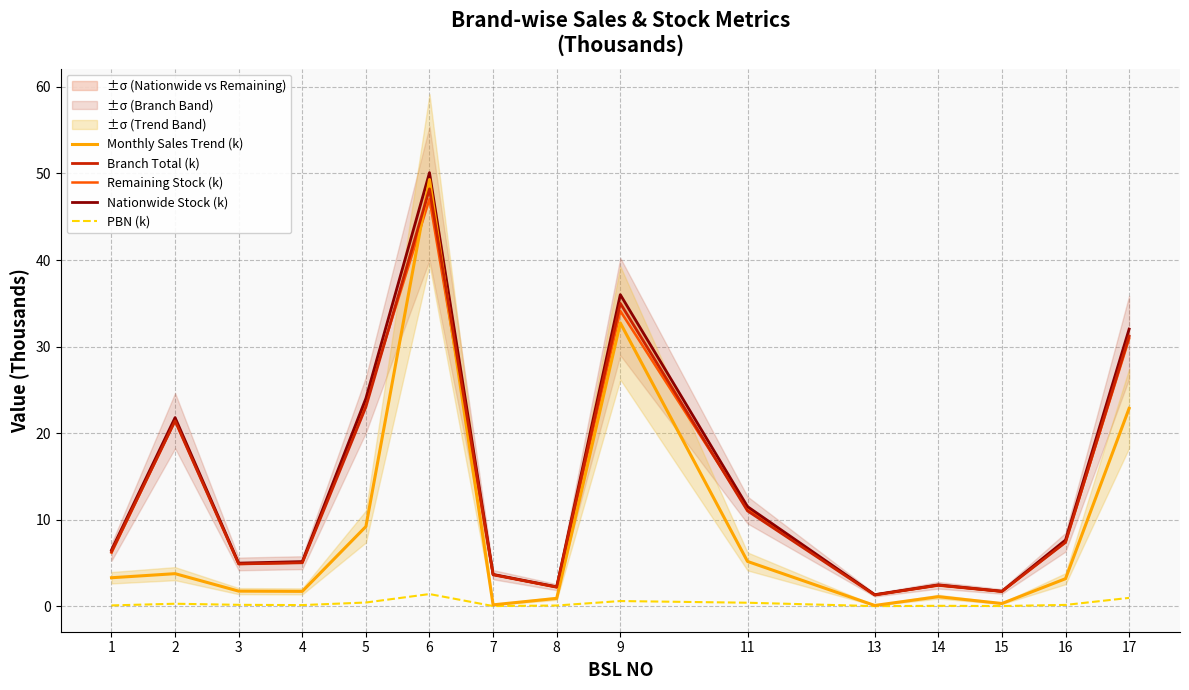

Count the number of data series in this chart.

5